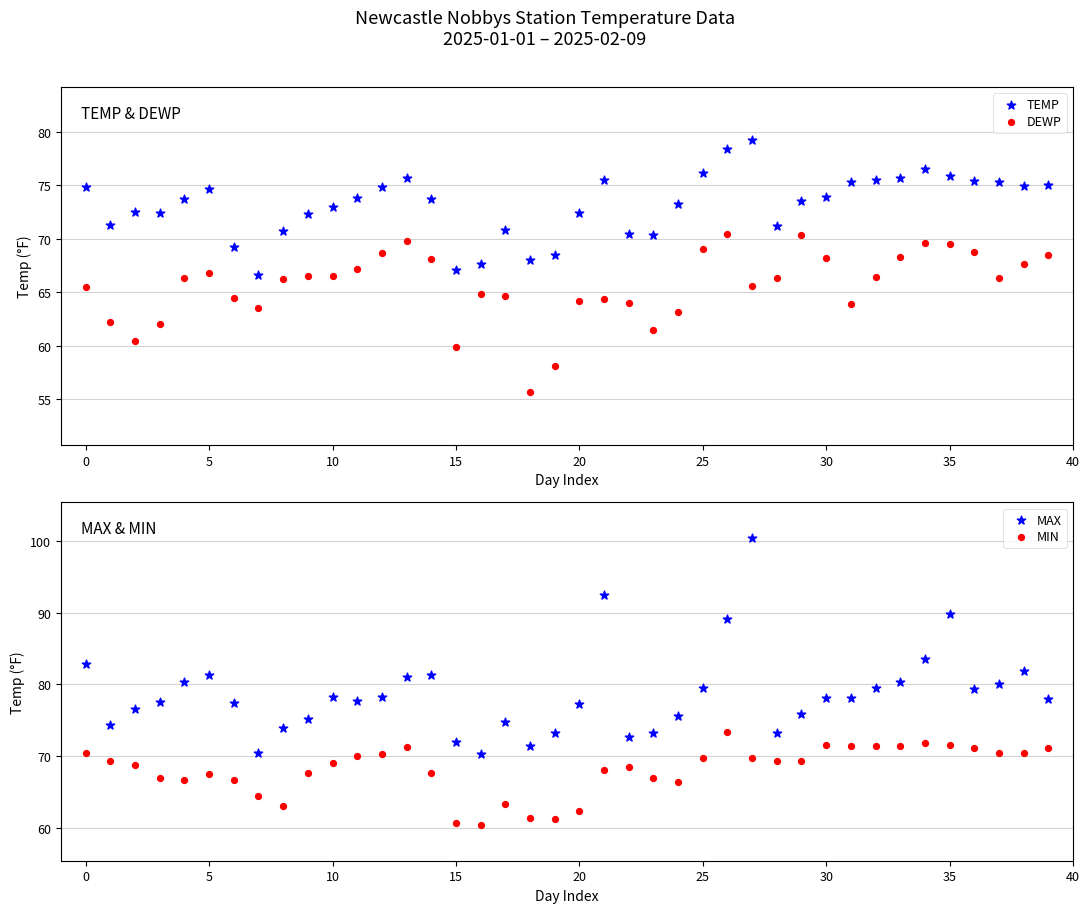

Which series reaches the maximum Y coordinate?

MAX